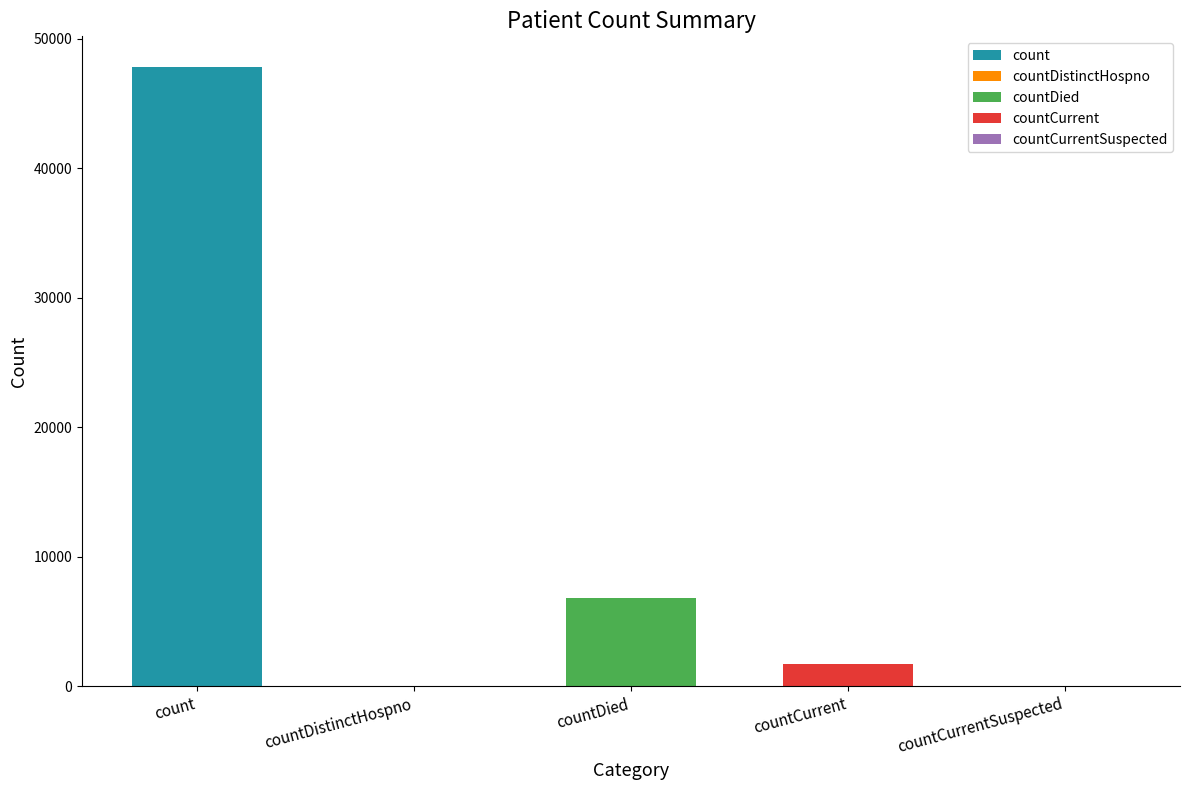

What is the maximum value shown in the chart?

47782